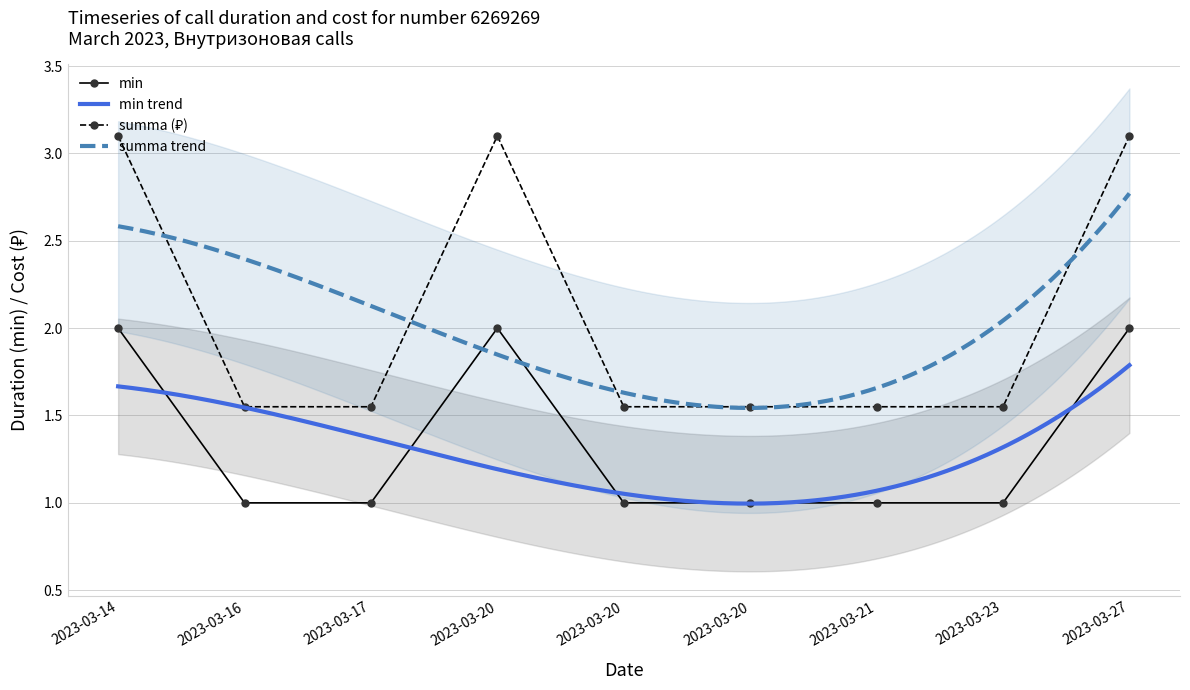

True or false: summa has more than 0 points higher than both neighbors.

True